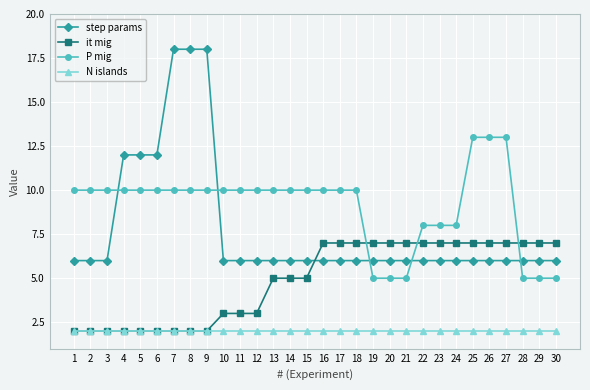

What is the approximate value of step params at 16?

6